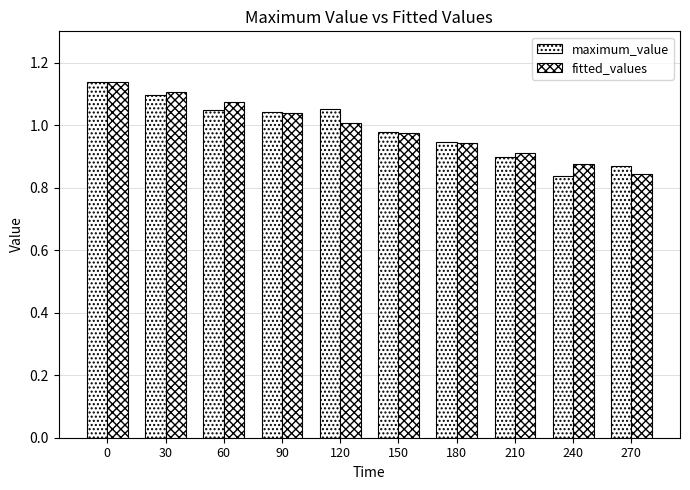

How many series are shown in this chart?

2